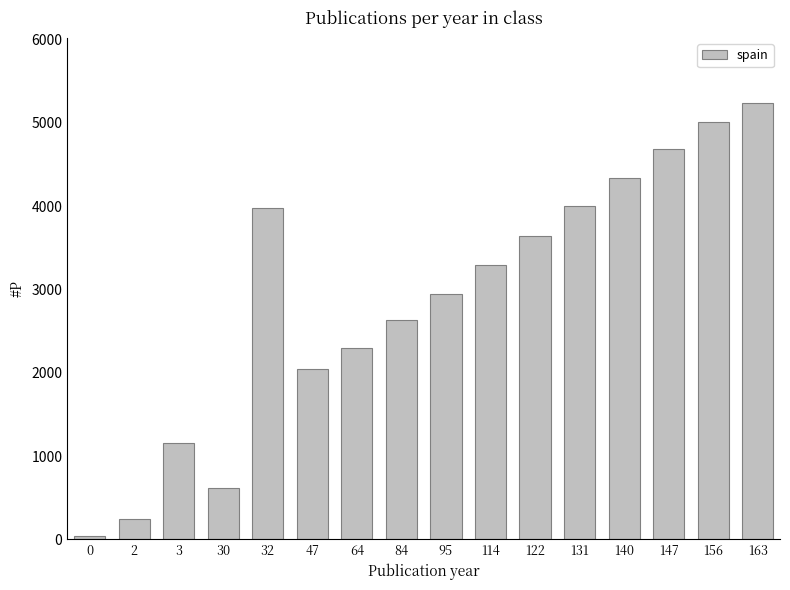

What is the change in value from 30 to 95?

+2328